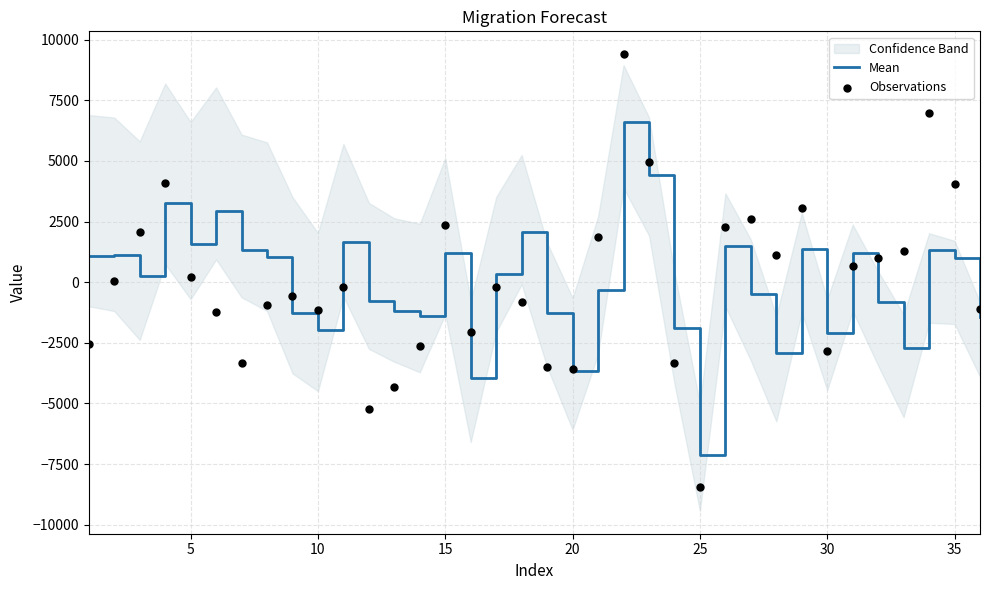

What is the maximum value for Mean?

6601.7